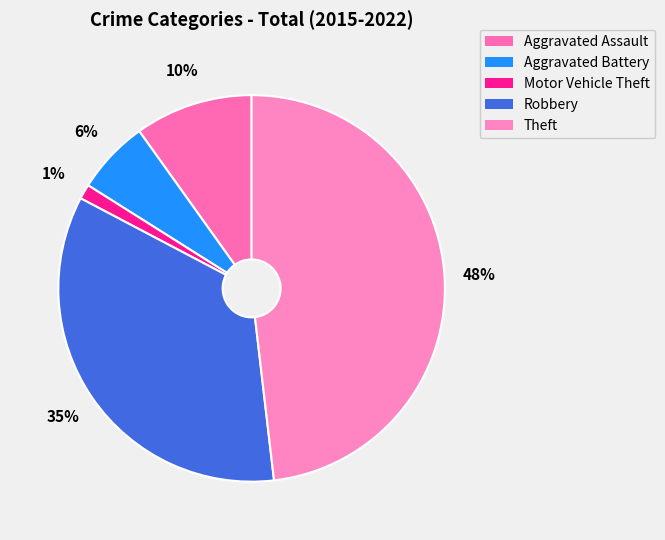

Between Robbery and Motor Vehicle Theft, which is larger?

Robbery